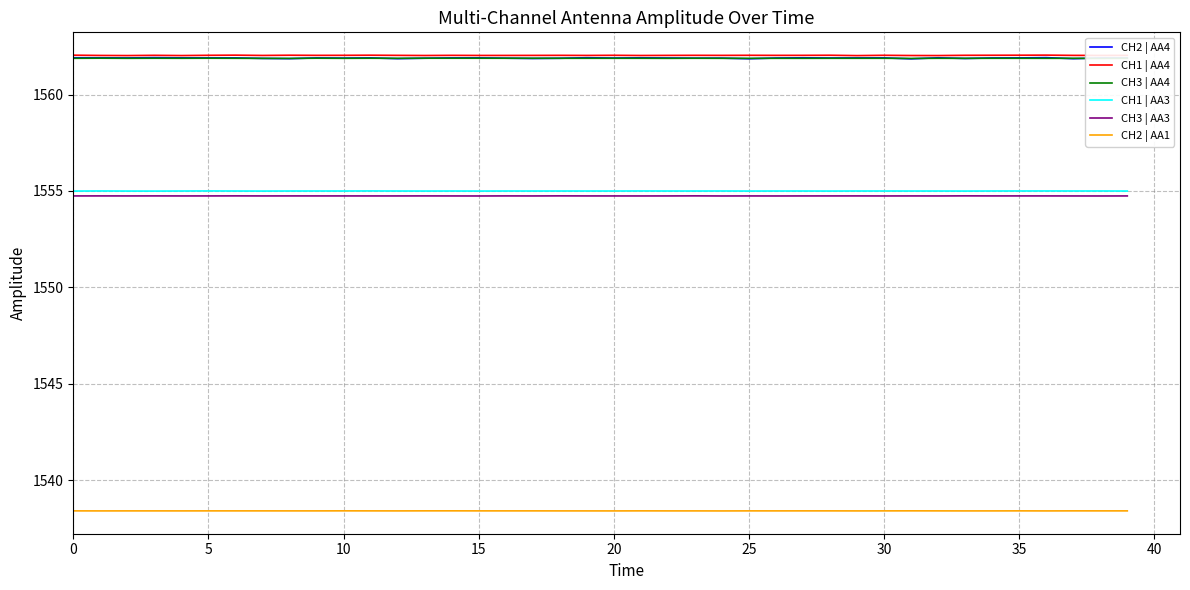

Which series has the largest range (max minus min)?

CH2 | AA4